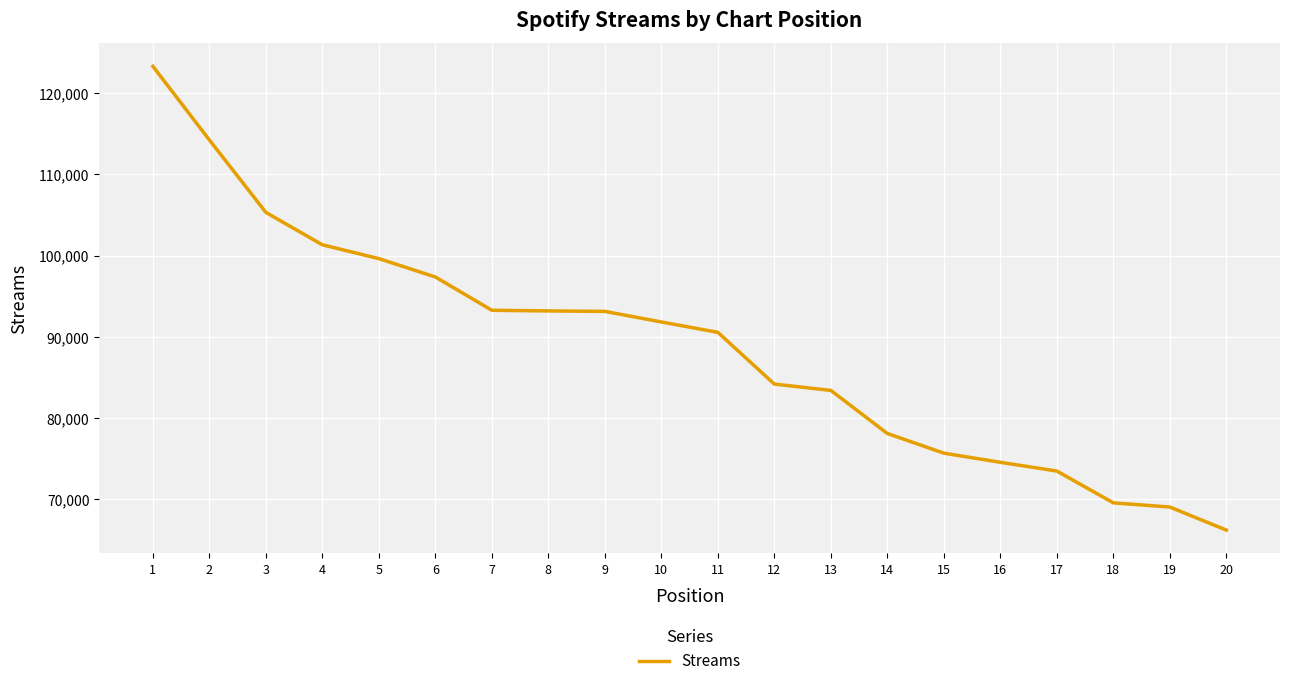

What value does the data have at 6?

97382